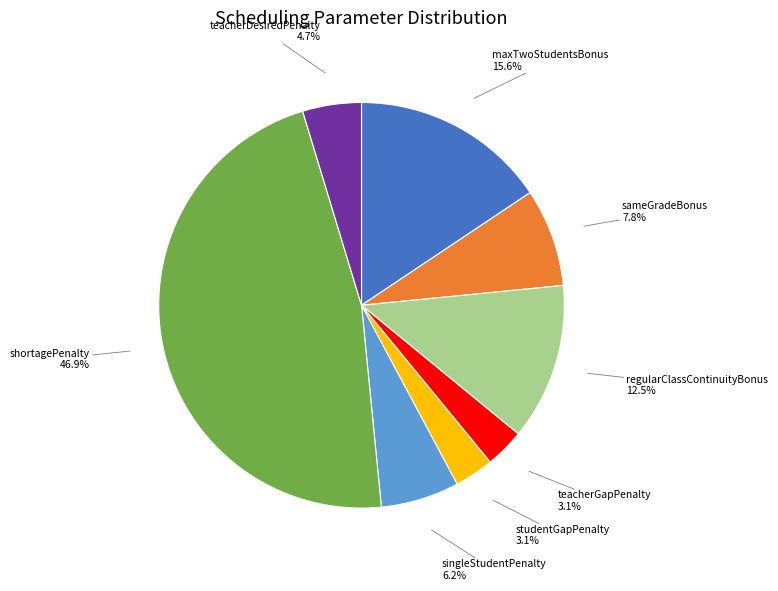

Does any single category account for the majority?

No